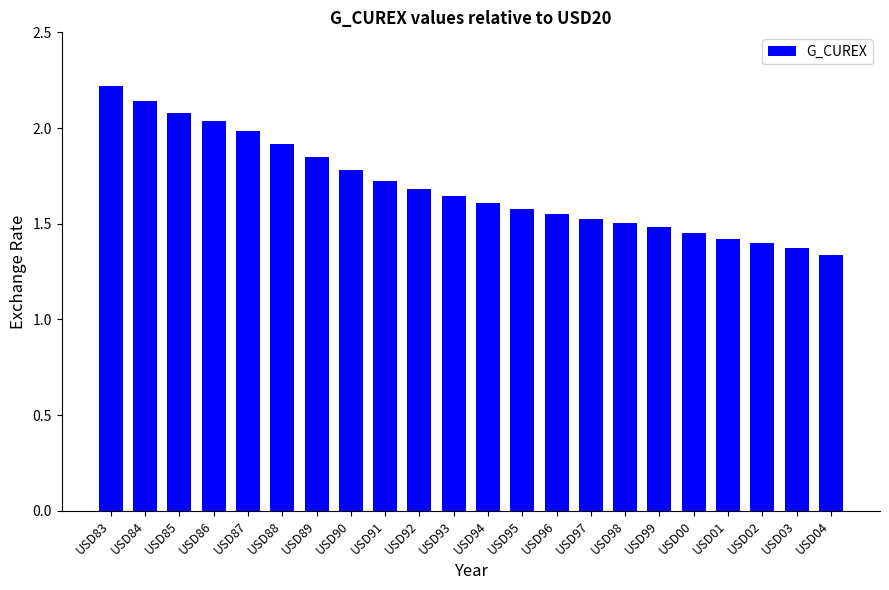

Which category has the lowest value across all series?

USD04